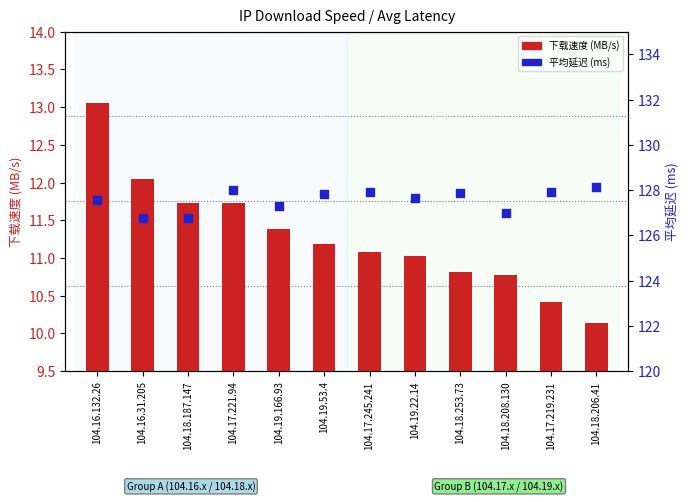

What are all the series names shown in the legend?

下载速度 (MB/s), 平均延迟 (ms)